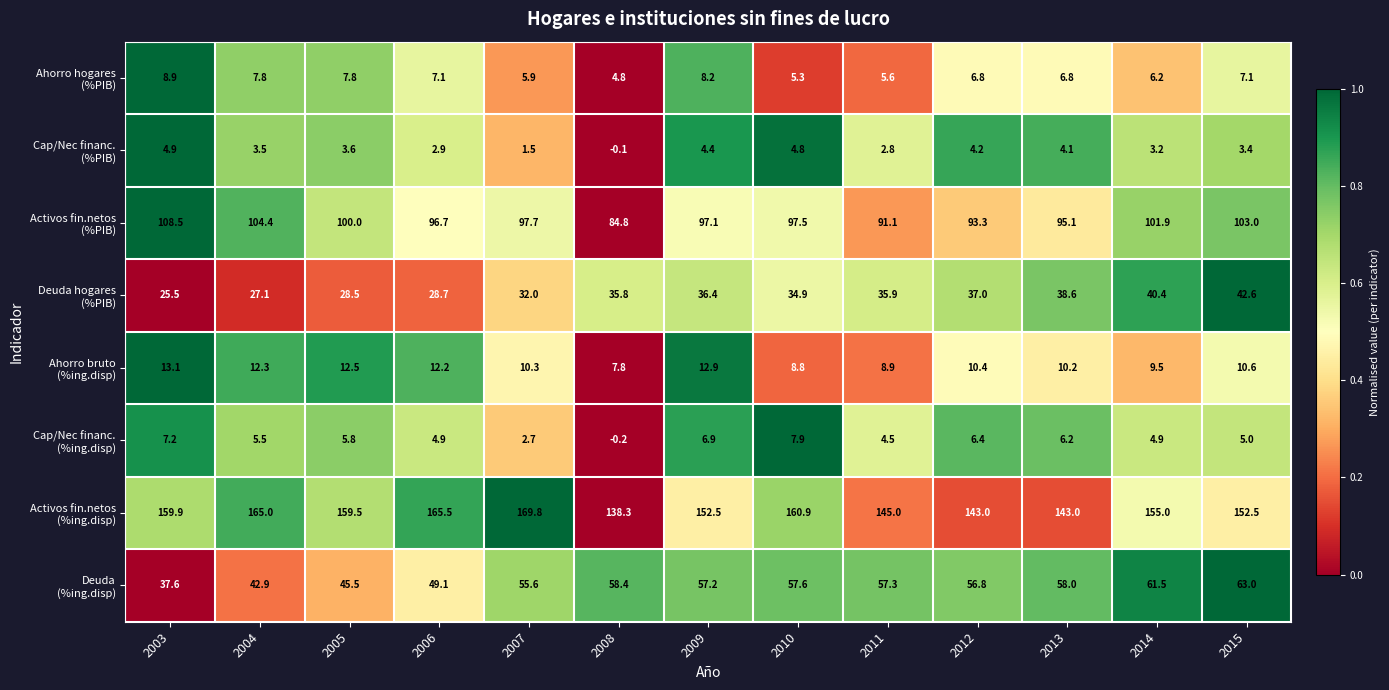

What is the total value across all series at 2004?

368.5